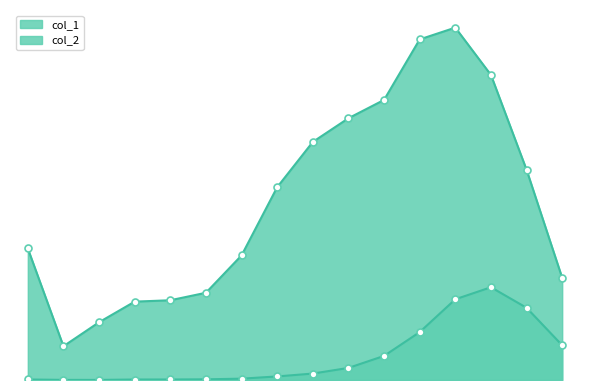

Reading left to right, extract all data points from this chart.

col_1: 4641	1191	2038	2765	2814	3078	4396	6803	8400	9236	9883	12018	12434	10764	7417	3604
col_2: 18	4	3	17	18	24	47	126	227	426	850	1690	2848	3273	2548	1224